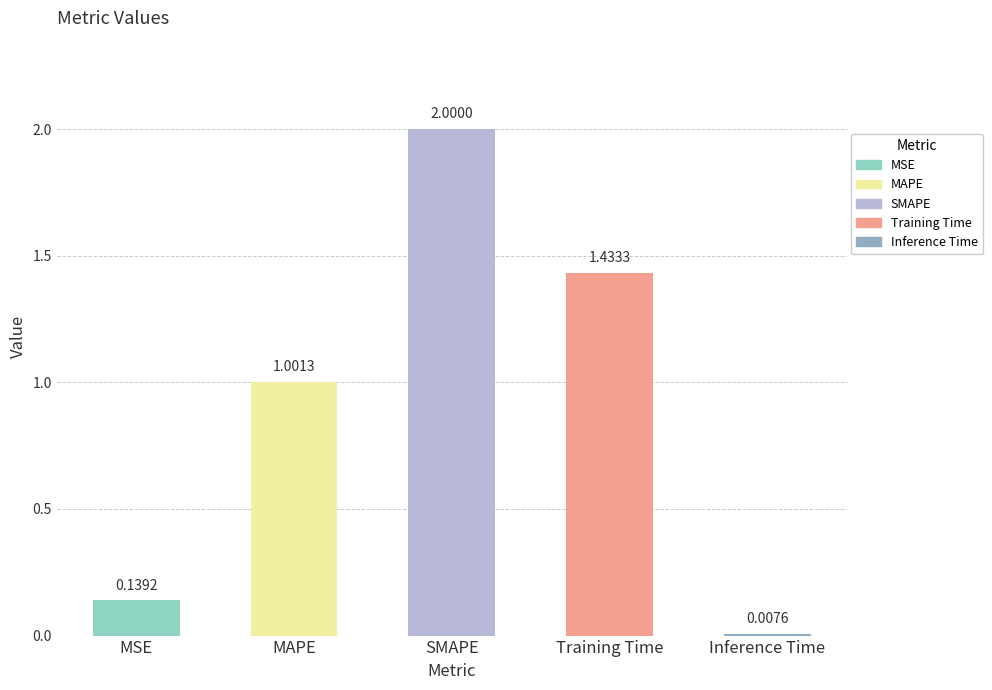

How many data points are above 1?

3